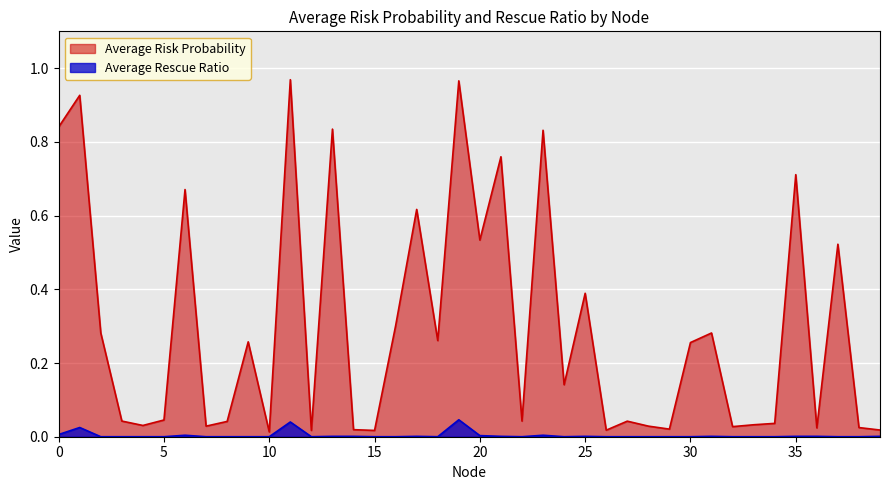

Where is the first local maximum for Average Rescue Ratio?

1